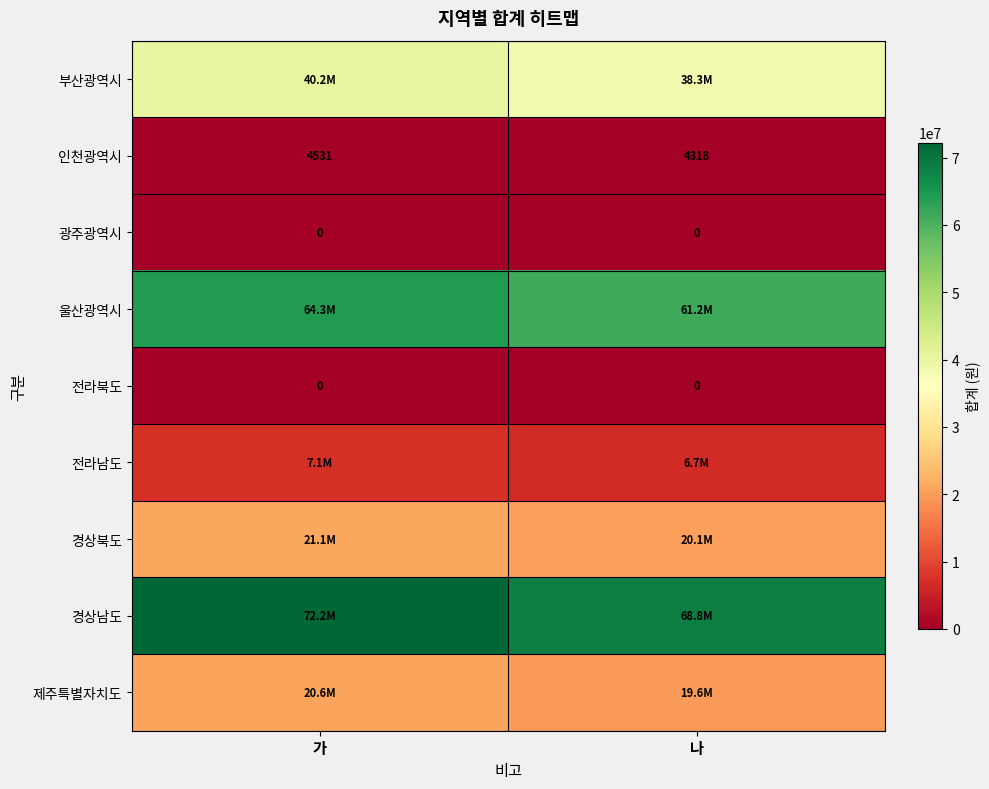

What is the difference between the 인천광역시 values at 나 and 가?

213